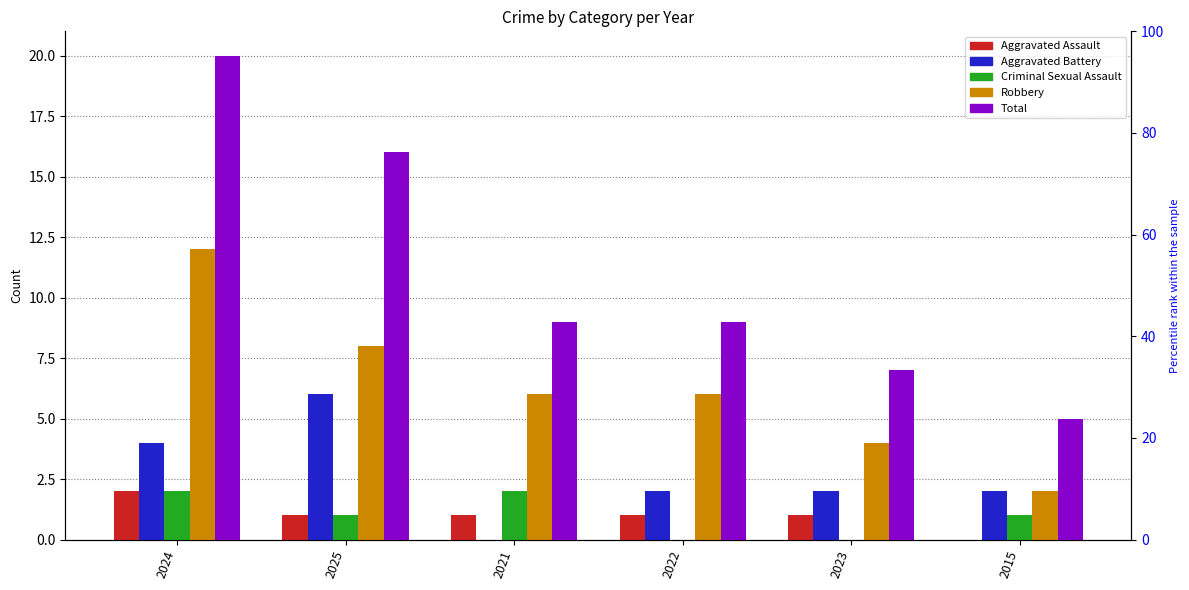

Rank the series by their maximum value, from highest to lowest.

Total, Robbery, Aggravated Battery, Aggravated Assault, Criminal Sexual Assault